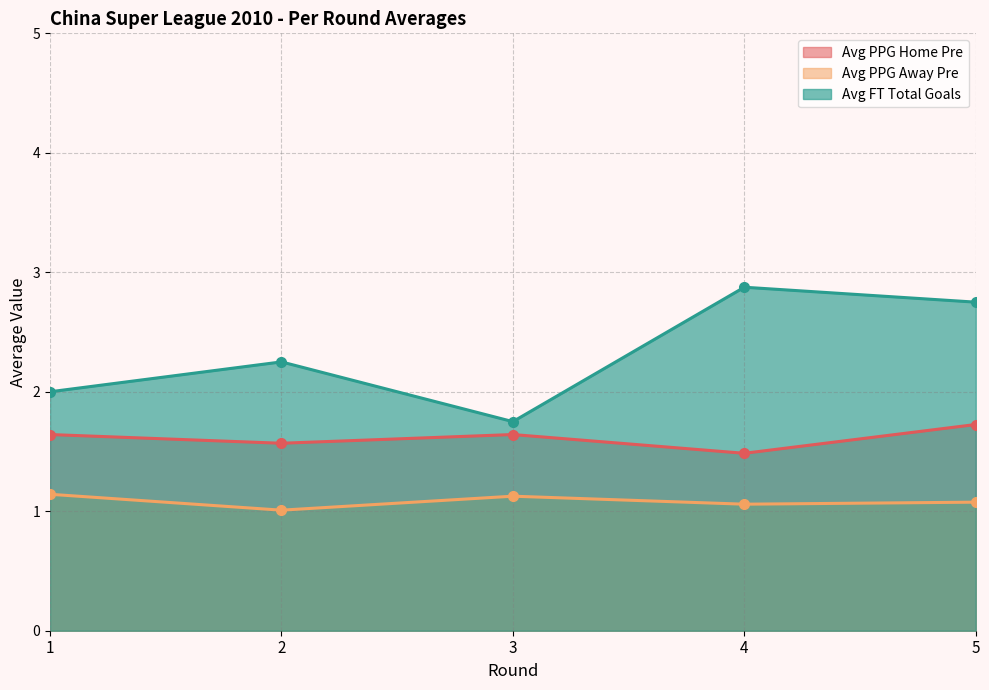

What is the value of the Avg FT Total Goals point at the 1st from the left?

2.0